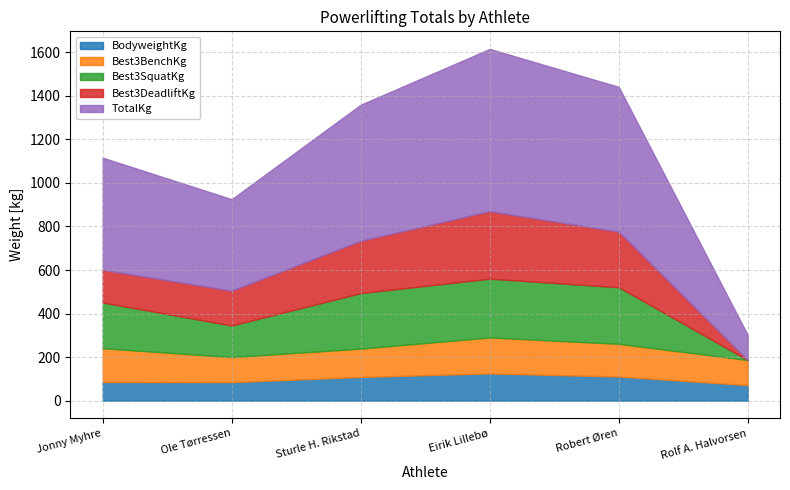

What are all the series names shown in the legend?

BodyweightKg, Best3BenchKg, Best3SquatKg, Best3DeadliftKg, TotalKg